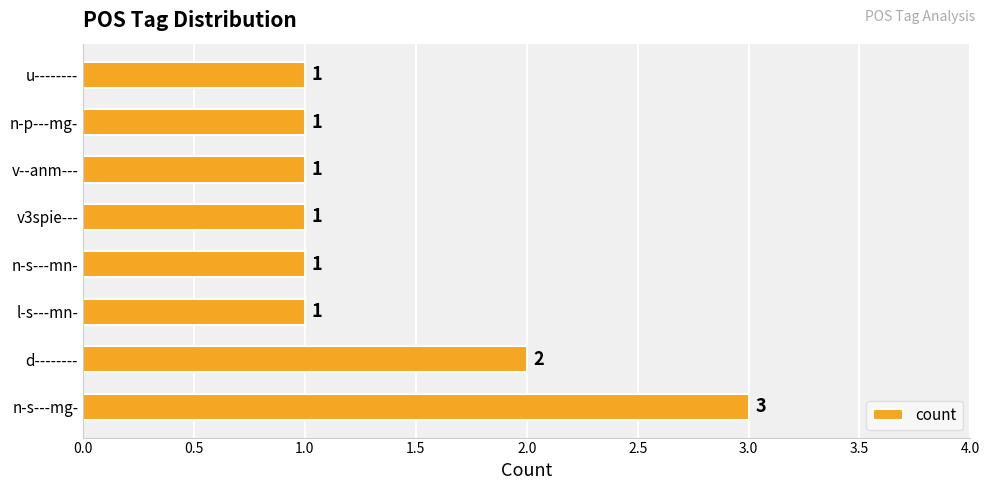

What is the difference between the second highest and second lowest values?

1